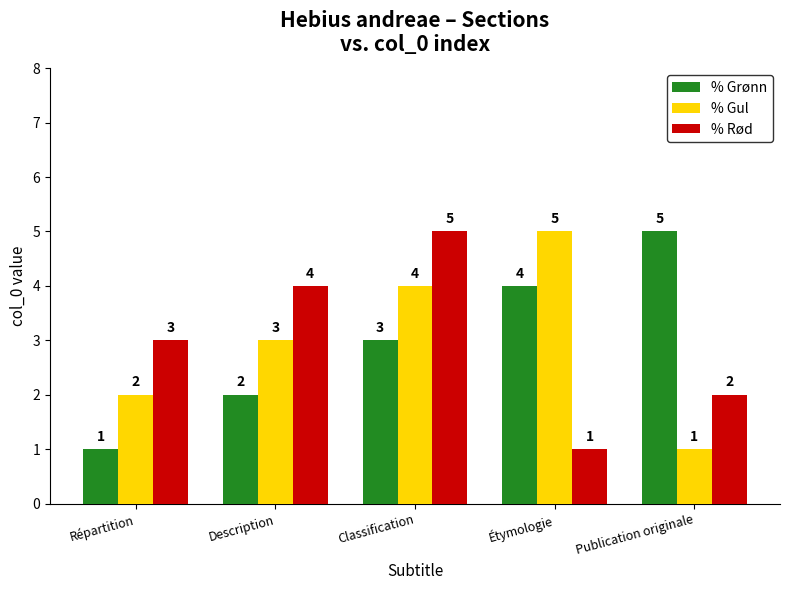

List the labels in order of % Grønn value, smallest first.

Répartition, Description, Classification, Étymologie, Publication originale